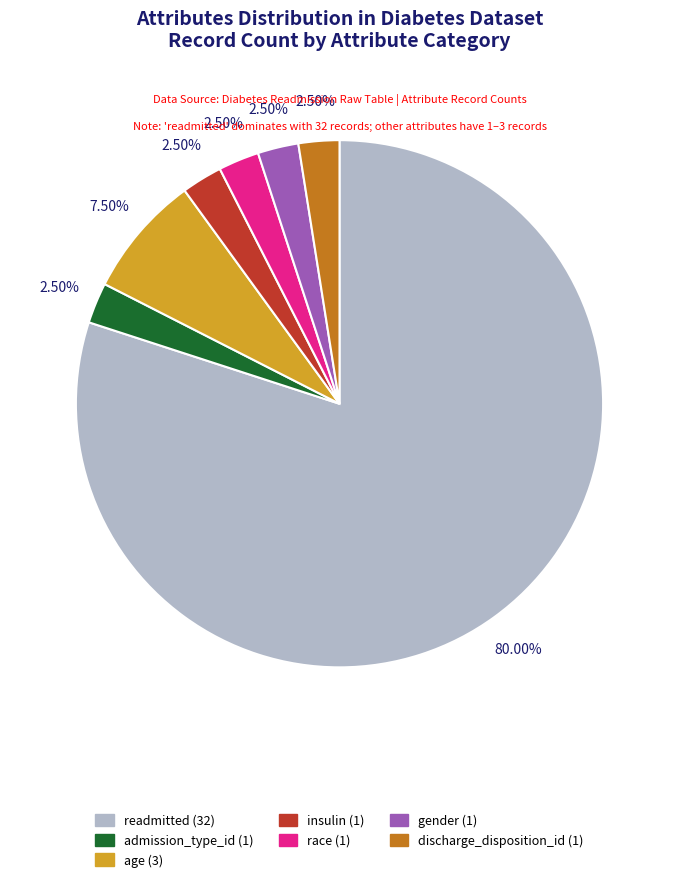

To the nearest percent, what is the average slice percentage?

14%